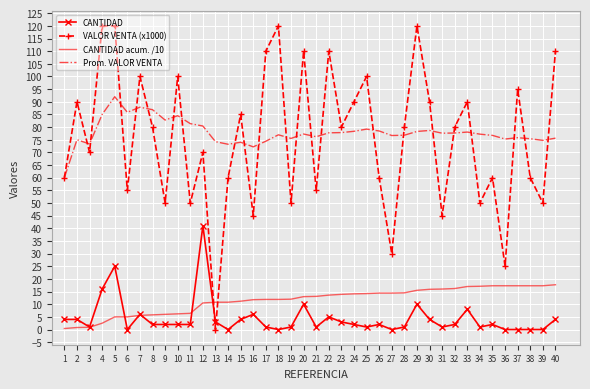

True or false: CANTIDAD and Prom. VALOR VENTA cross at least once.

False